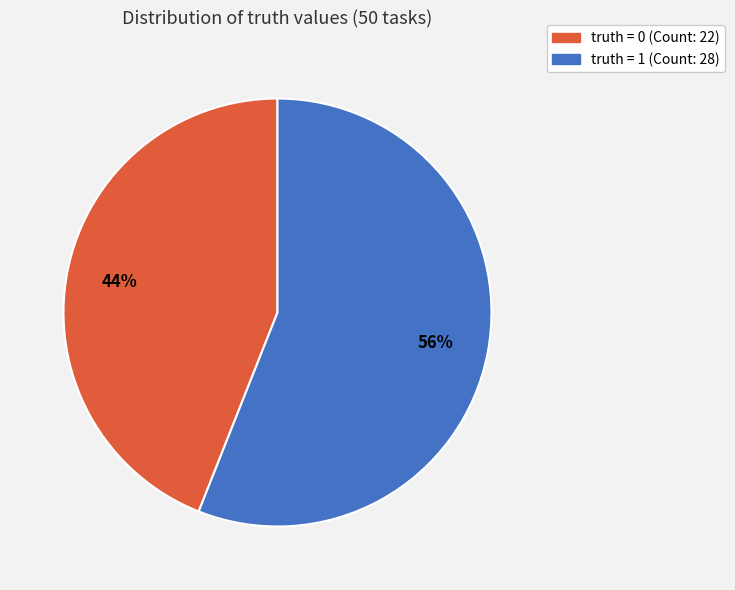

Does any single category account for the majority?

Yes